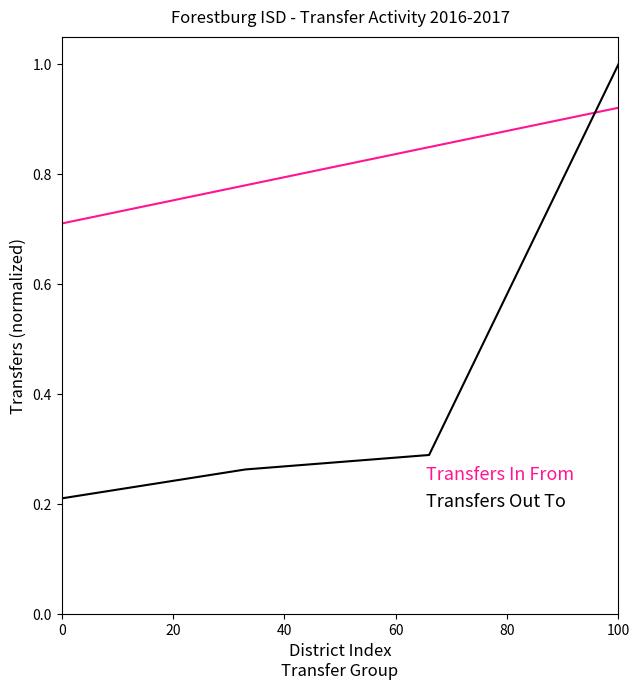

The value of Transfers Out To at 100 is 0.7. True or false?

False